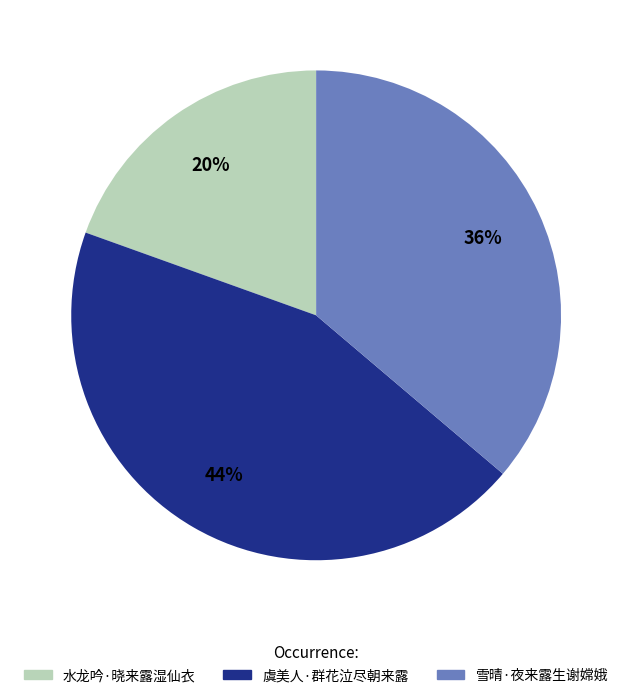

Is it true that 雪晴·夜来露生谢嫦娥 is 36% of the pie?

True